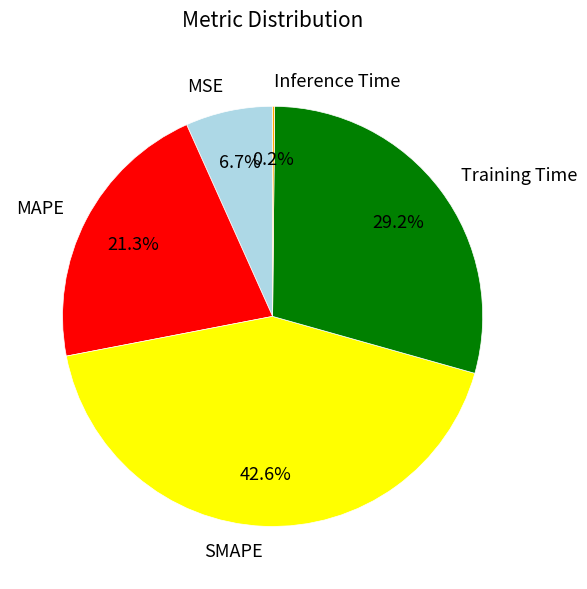

Does any single category account for the majority?

No